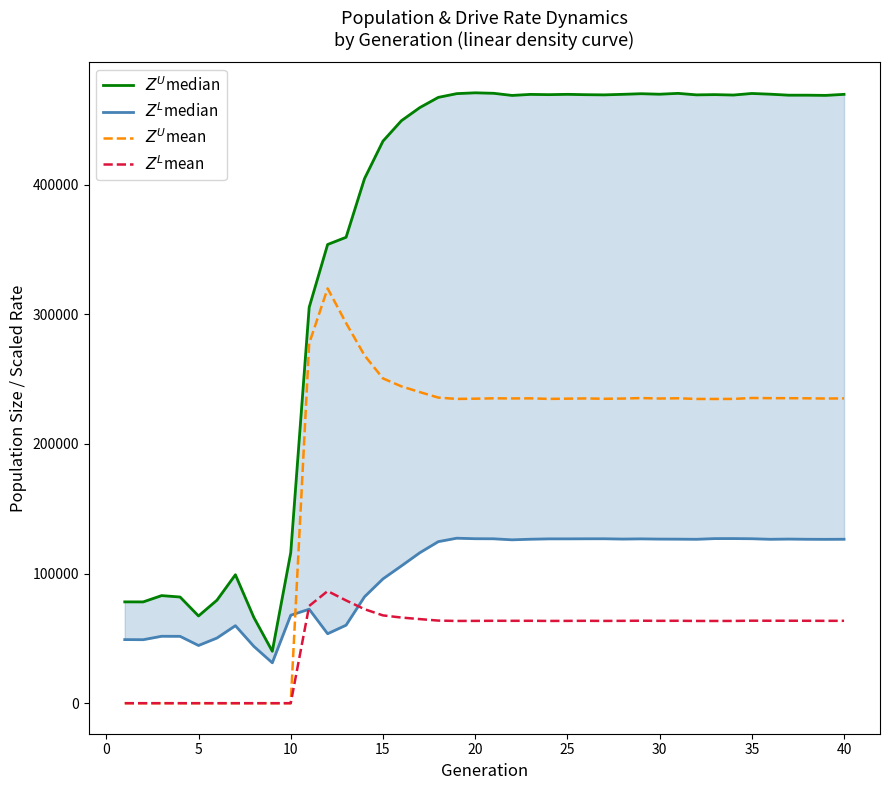

What is the difference between the second highest and second lowest values in the $Z^U$mean series?

293301.3